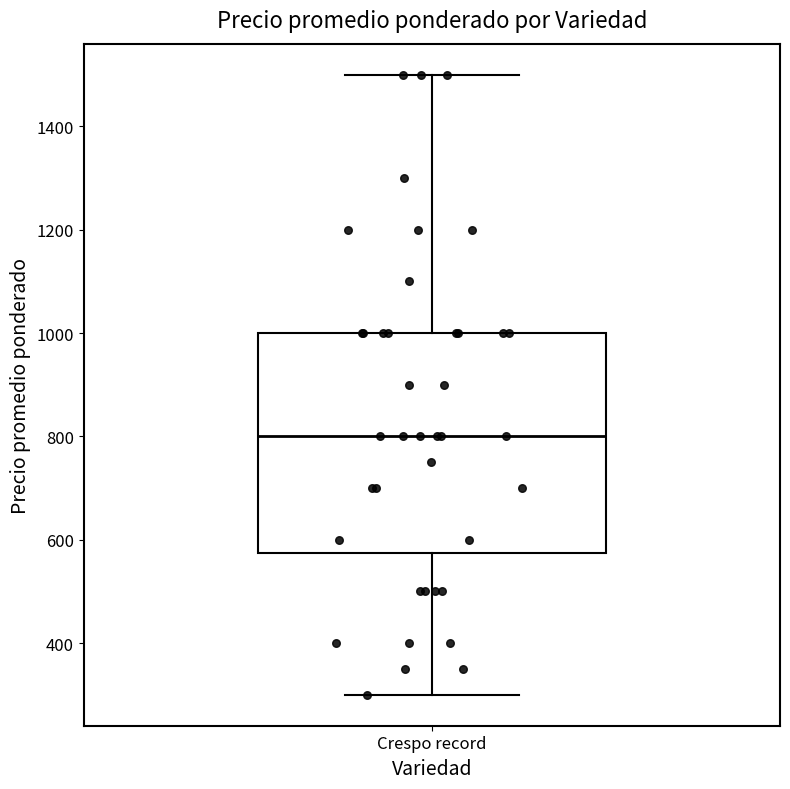

Read this box plot against the y-axis: the position of the median line, the range covered by the box, and the ends of both whiskers. The values are not printed on the chart, so give them approximately, as read against the axis.

median 800, box 580 to 1000, whiskers 300 to 1500